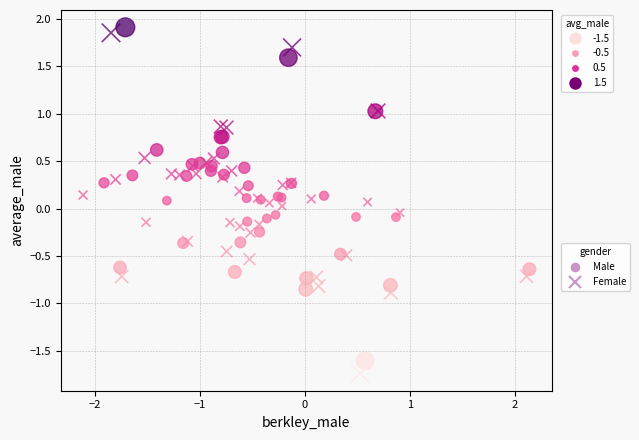

Which series has the largest Y range (max minus min)?

Female